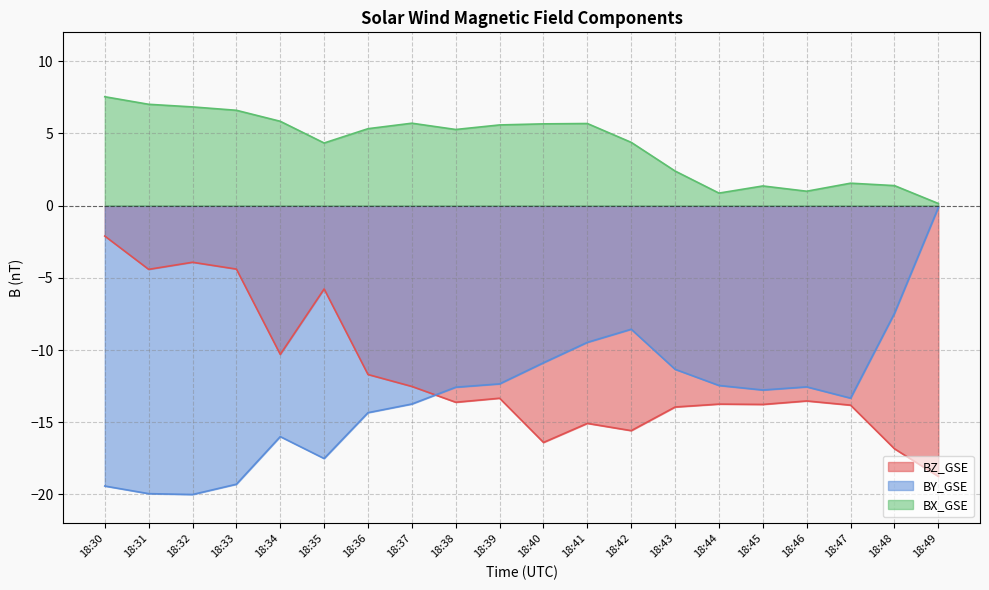

Where does the BY_GSE series first go above -12?

18:40